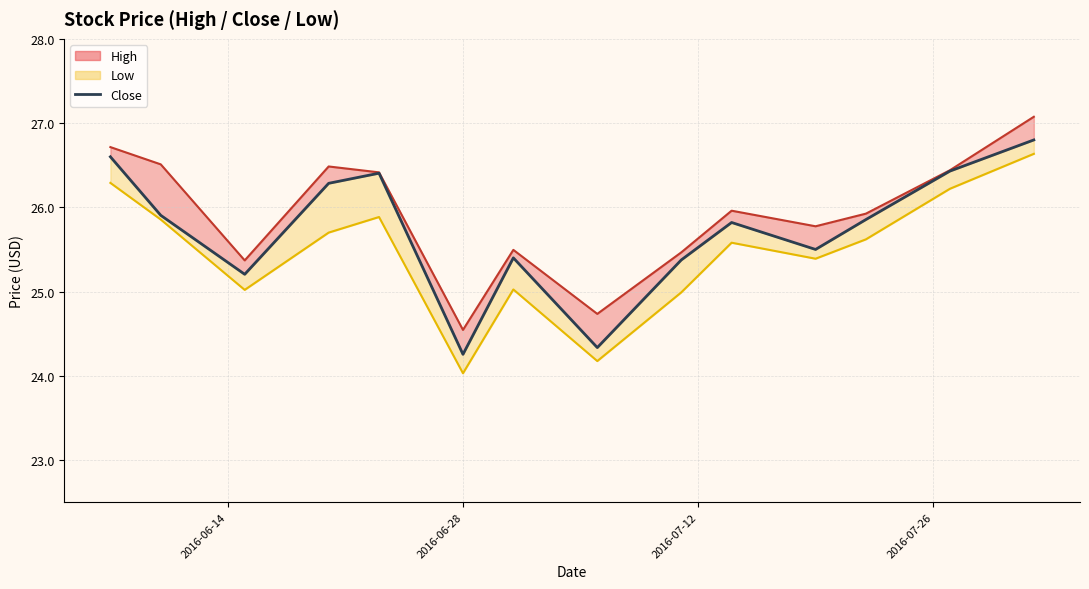

How many interior local valleys (lower than both neighbors) does the data have?

4